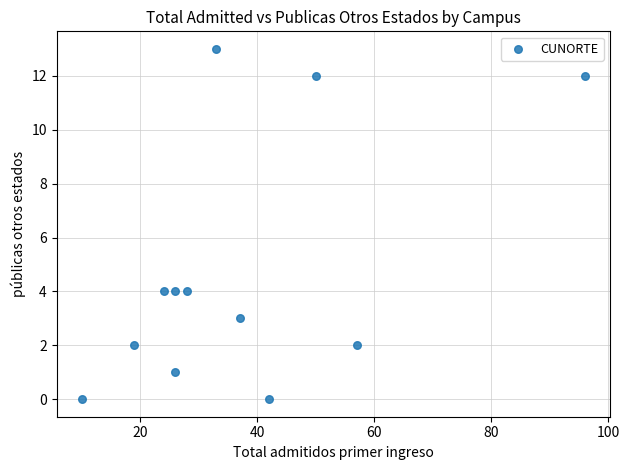

What is the average Y value?

5